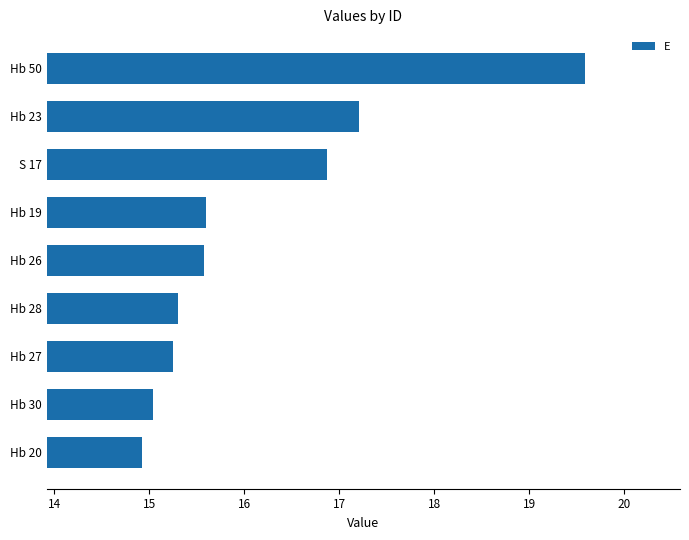

What is the sum of all values?

145.4